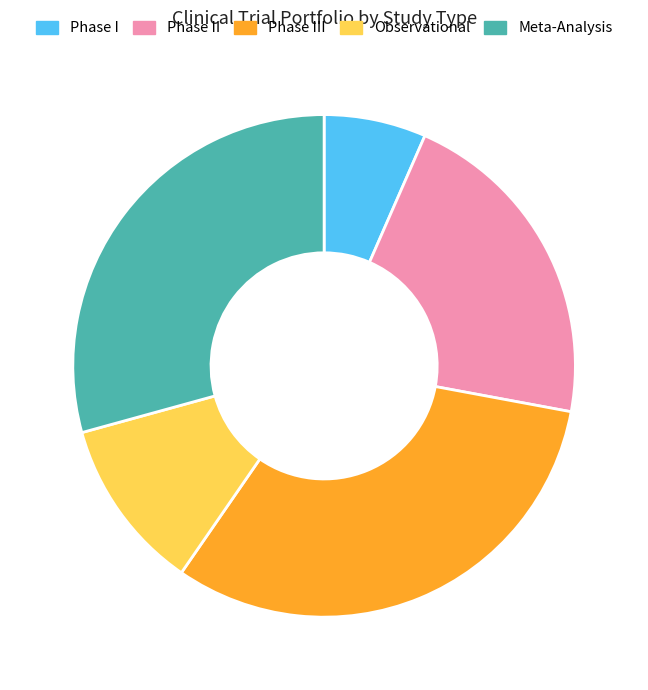

Between Phase I and Phase III, which is larger?

Phase III